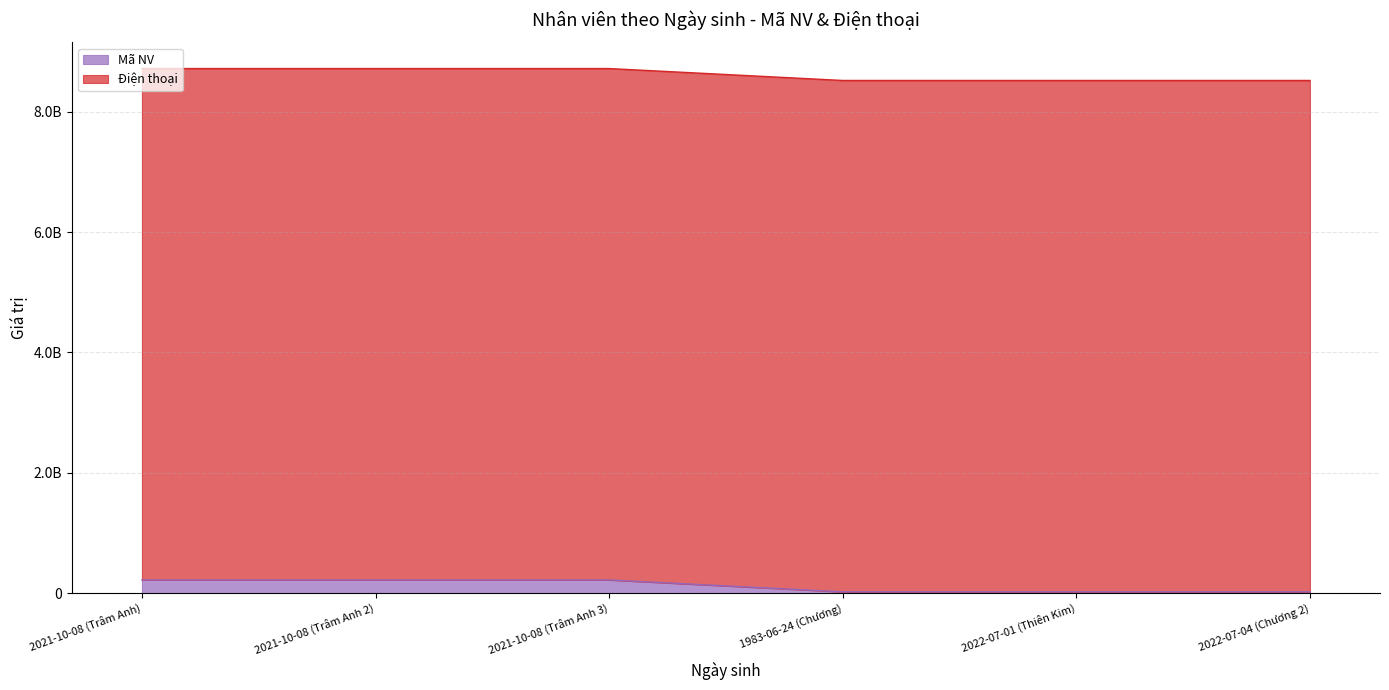

Rank the categories by value from highest to lowest.

2021-10-08 (Trâm Anh 3), 2021-10-08 (Trâm Anh 2), 2021-10-08 (Trâm Anh), 2022-07-04 (Chương 2), 2022-07-01 (Thiên Kim), 1983-06-24 (Chương)